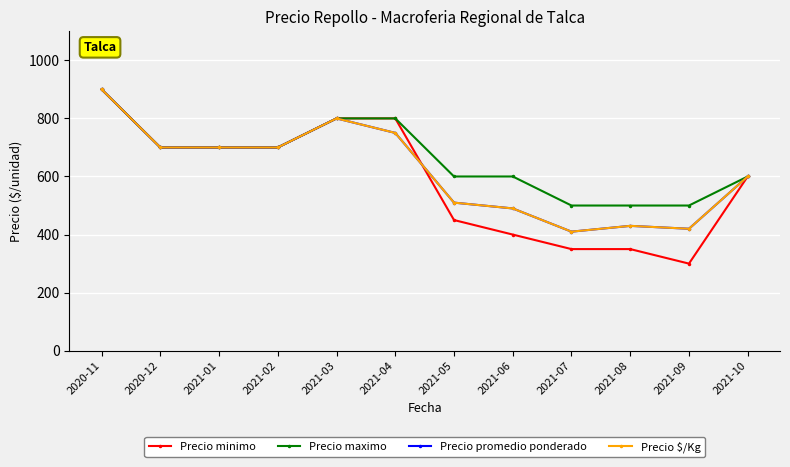

How many interior local valleys does the Precio $/Kg series have?

2